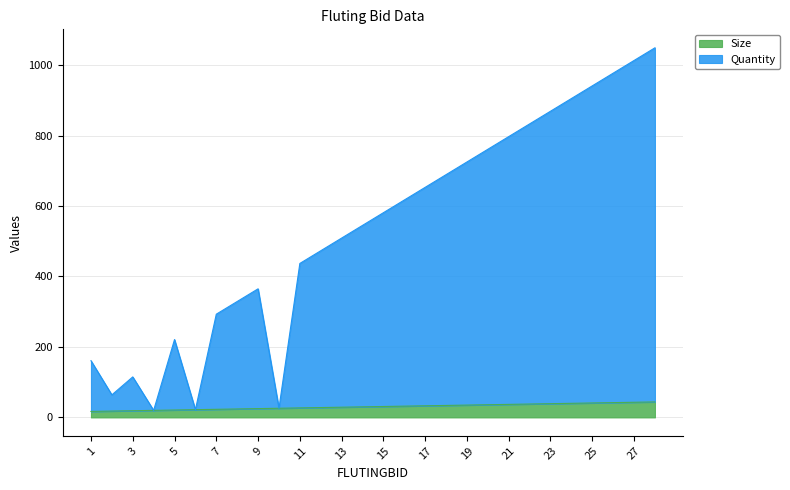

At which label does Quantity reach its minimum?

4